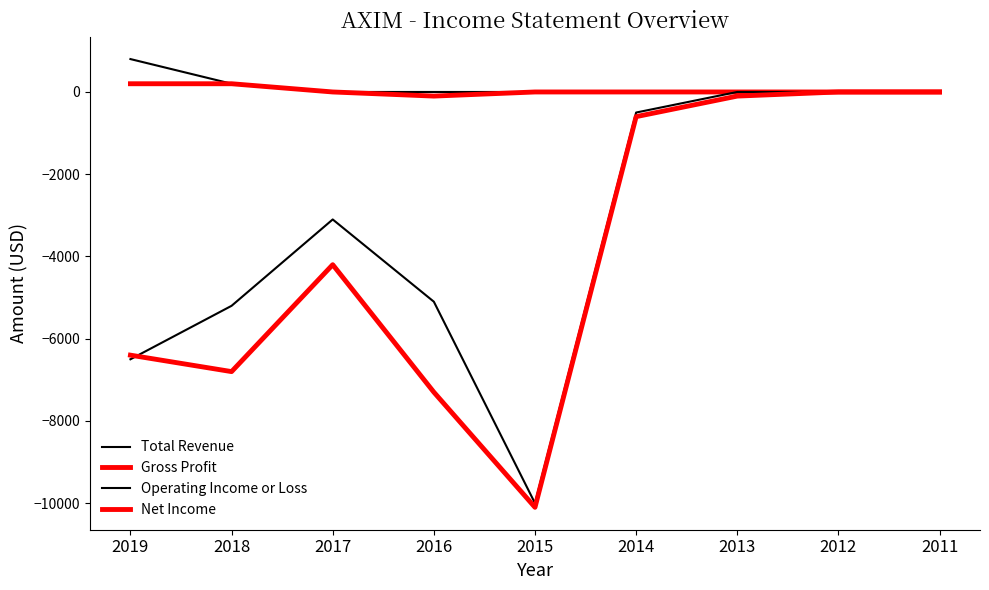

List the series in order of their peak value, highest first.

Total Revenue, Gross Profit, Operating Income or Loss, Net Income